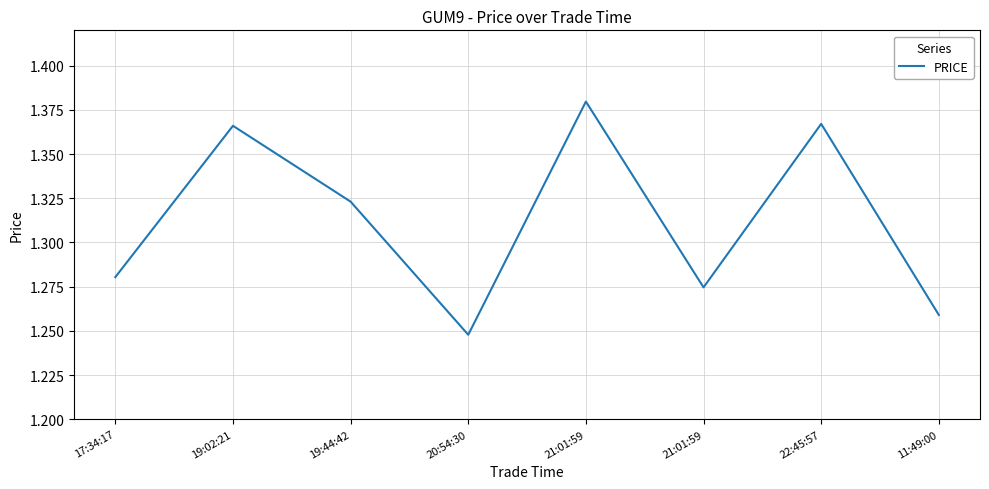

List the labels in order of value, smallest first.

20:54:30, 11:49:00, 21:01:59, 17:34:17, 19:44:42, 19:02:21, 22:45:57, 21:01:59